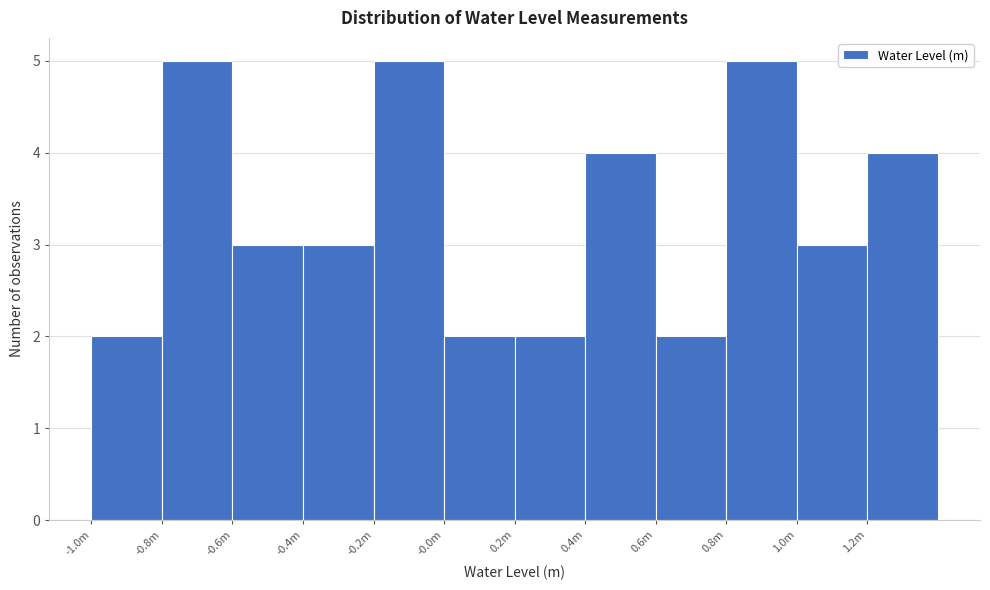

Reading left to right, extract all data points from this chart.

2	5	3	3	5	2	2	4	2	5	3	4